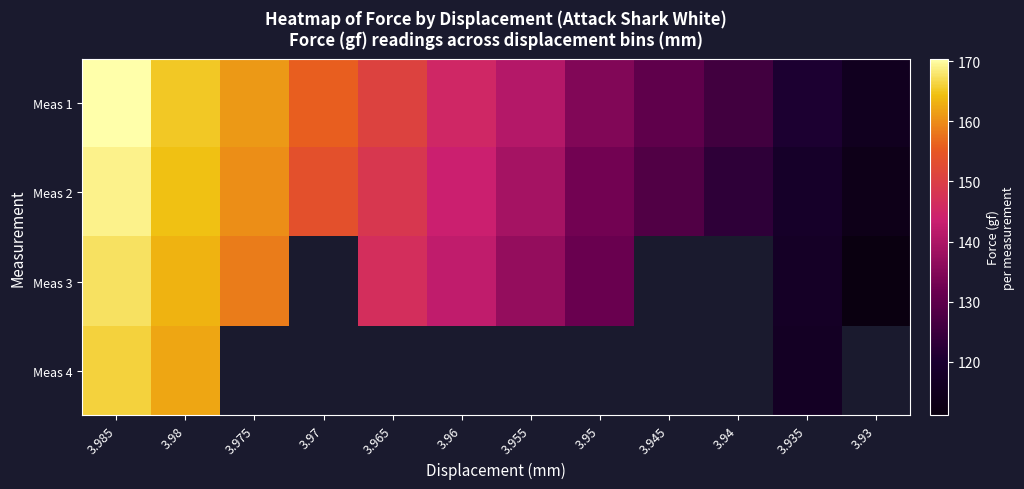

Is it true that Meas 2 equals 118.1 at 3.935?

True